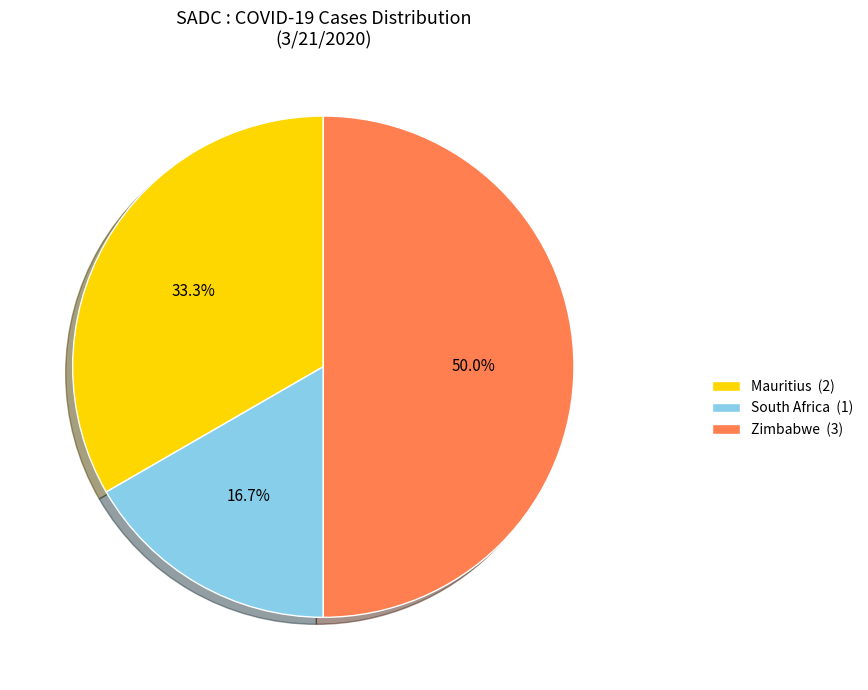

Which has a higher value, Zimbabwe (3) or South Africa (1)?

Zimbabwe (3)